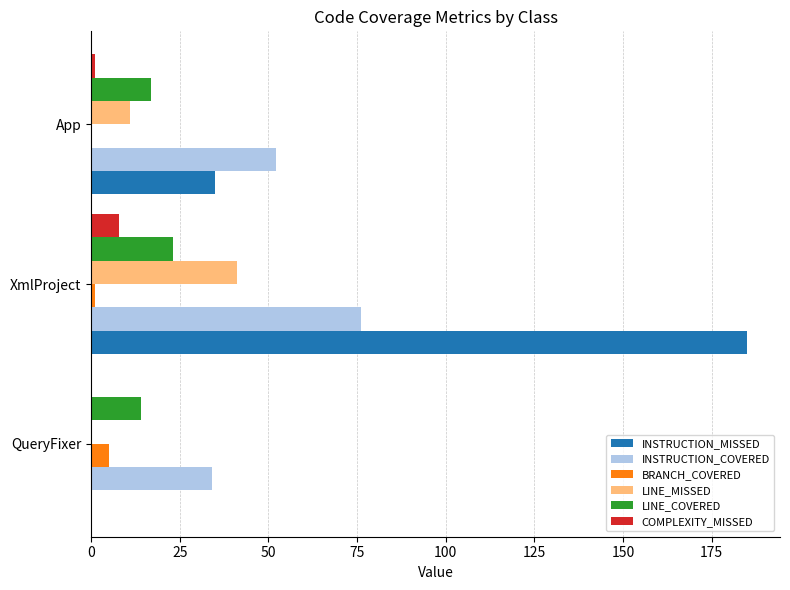

What is the sum of all LINE_MISSED values?

52